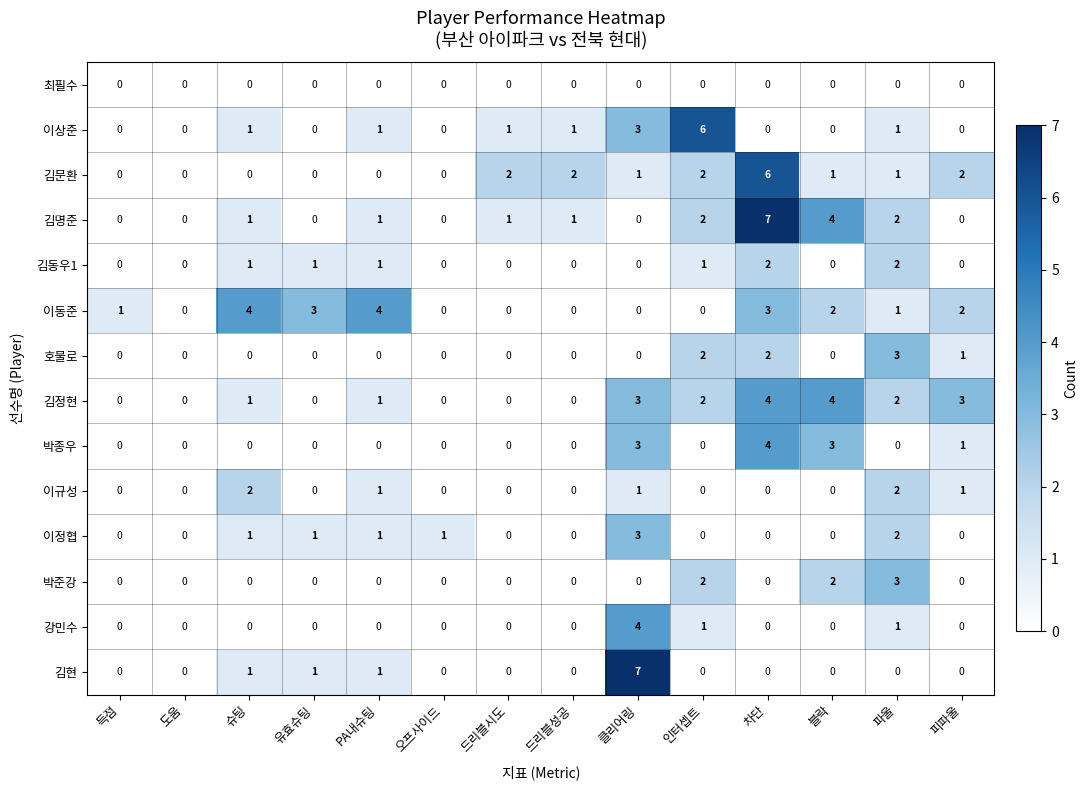

What is the spread (max minus min) of values at PA내슈팅?

4